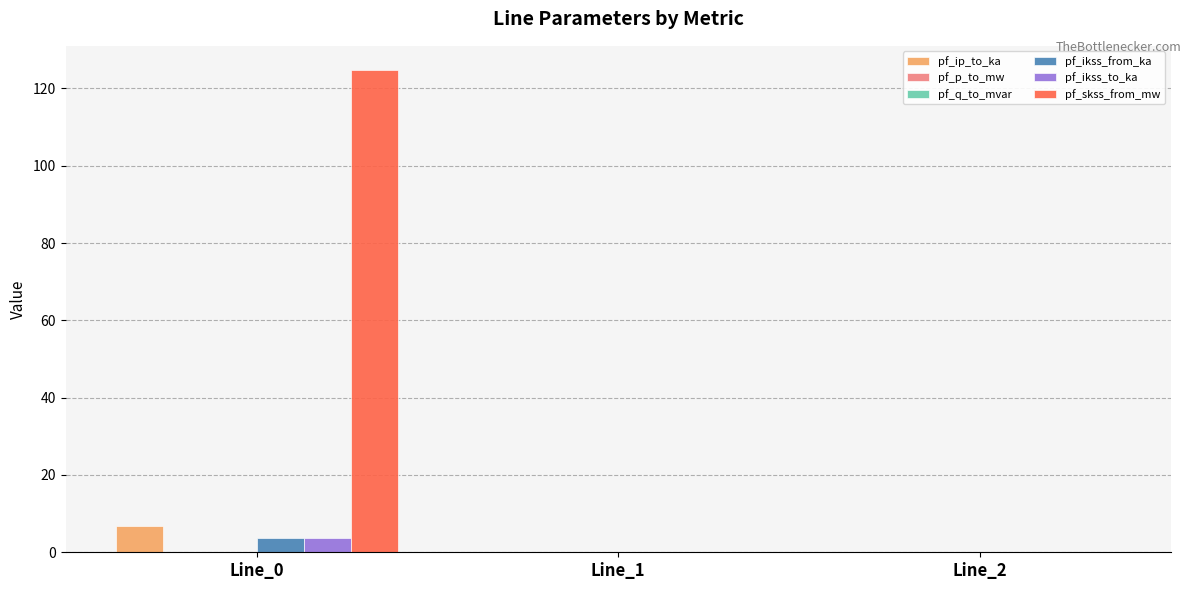

Which series changed the most between Line_0 and Line_2?

pf_skss_from_mw